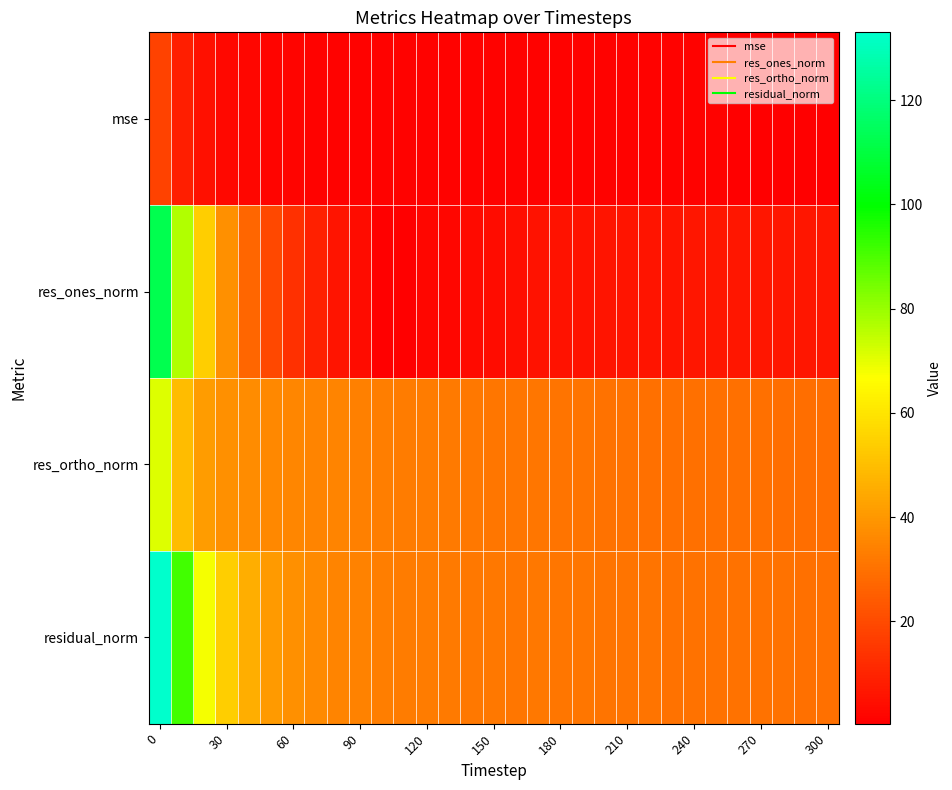

Rank the series by their maximum value, from lowest to highest.

mse, res_ortho_norm, res_ones_norm, residual_norm